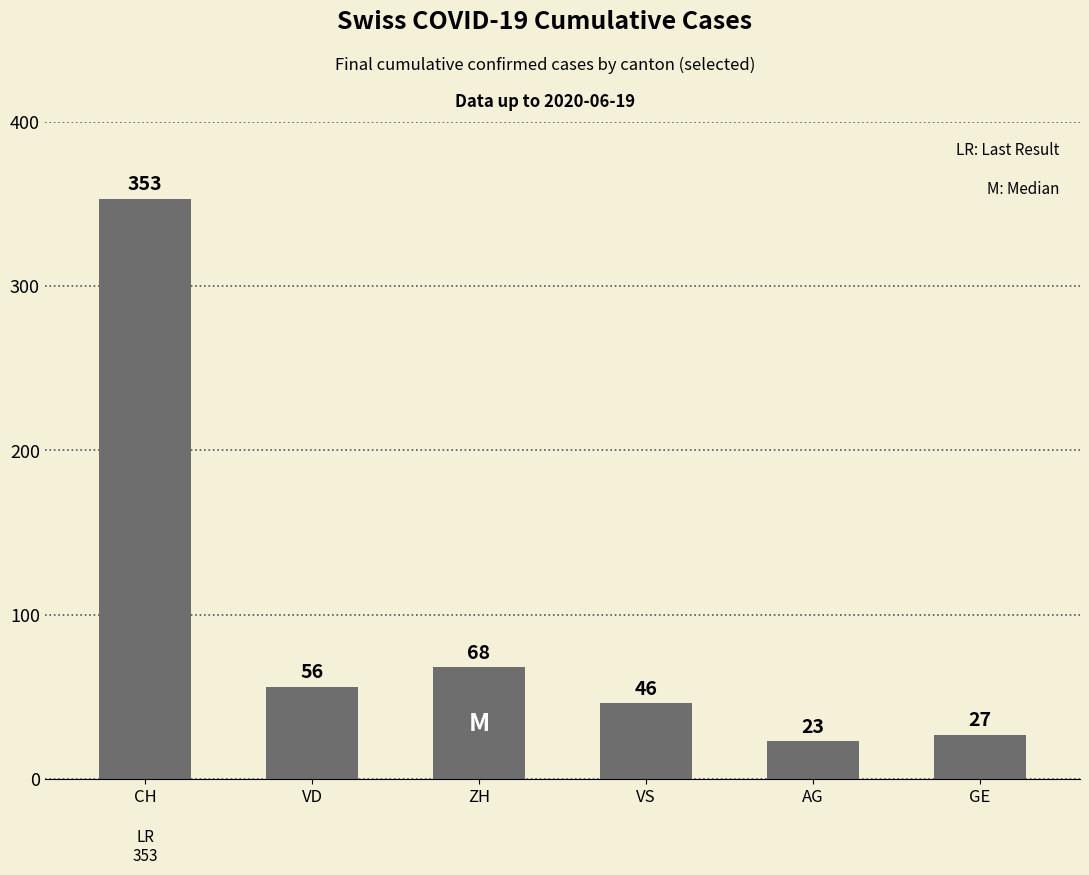

Count the number of categories in the chart.

6